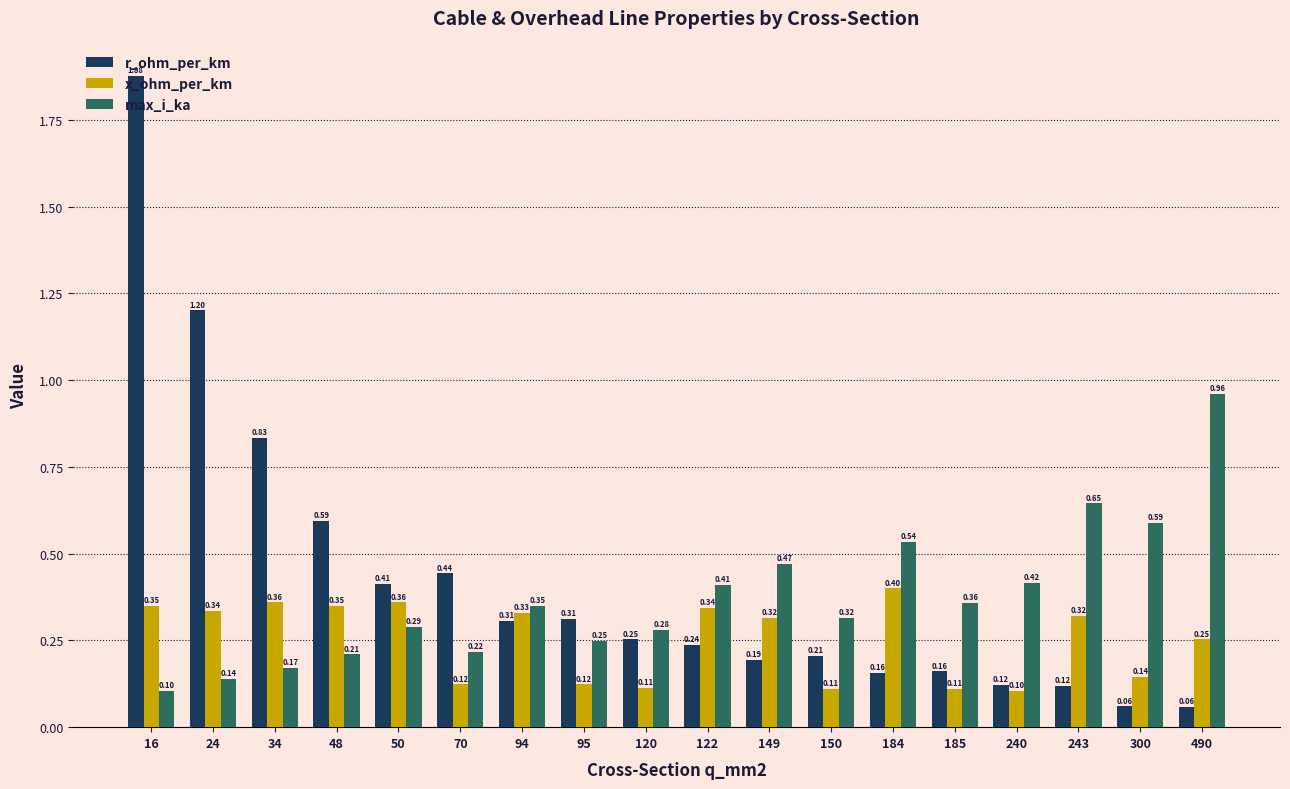

Rank the series at 149 from lowest to highest value.

r_ohm_per_km, x_ohm_per_km, max_i_ka